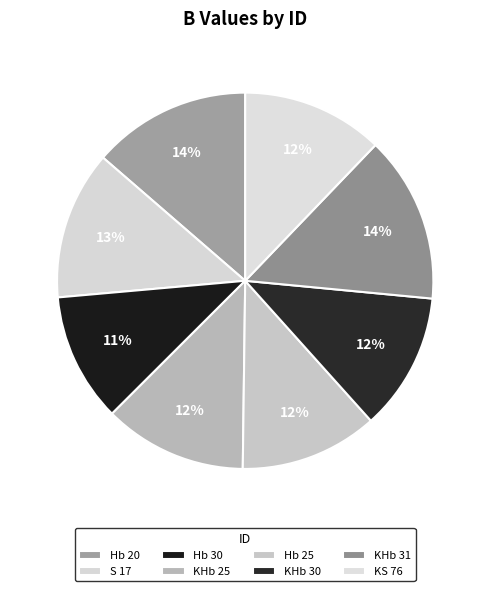

Does Hb 25 represent more than half of the total?

No